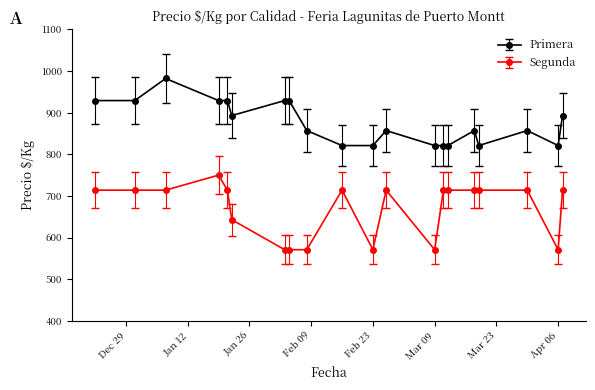

List the series in order of their peak value, highest first.

Primera, Segunda